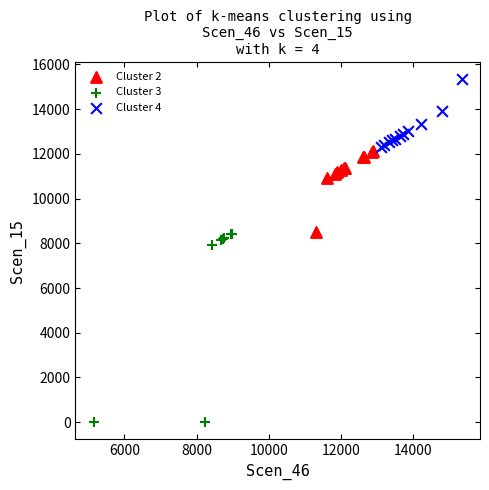

Which series contains the highest Y value?

Cluster 4